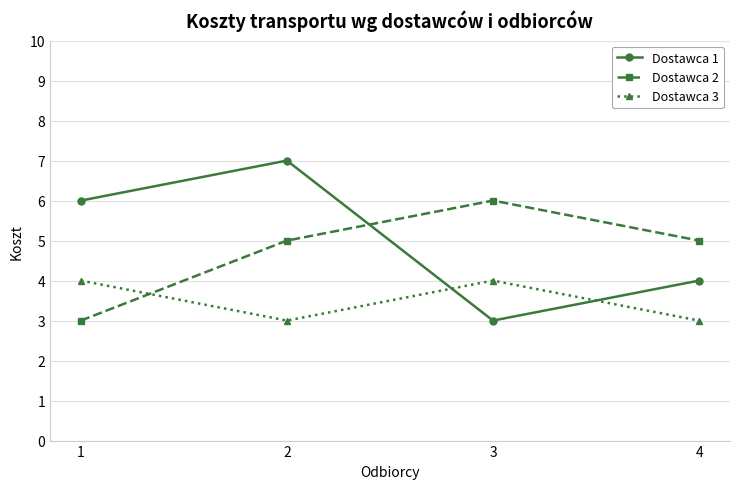

What is the value of the Dostawca 1 point at the 2nd from the left?

7